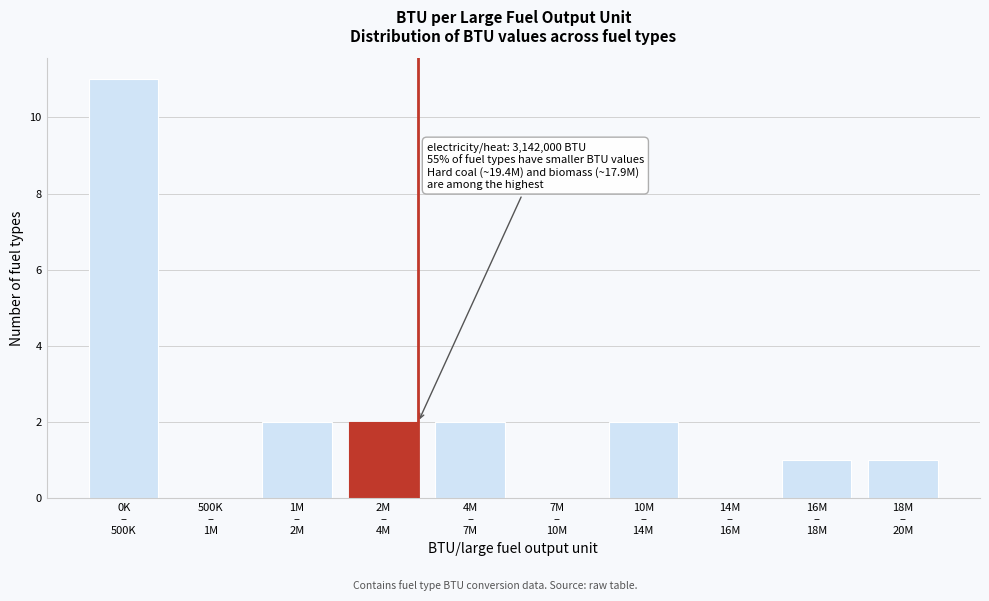

What is the sum of all values?

21